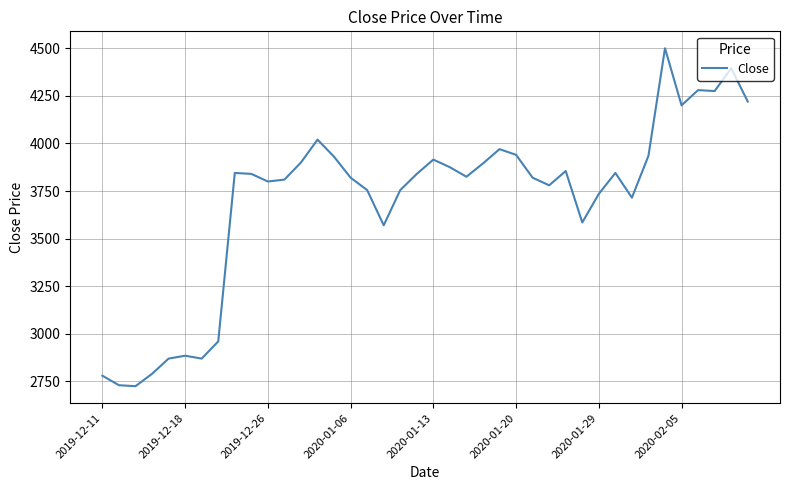

How many lines are shown in the chart?

1